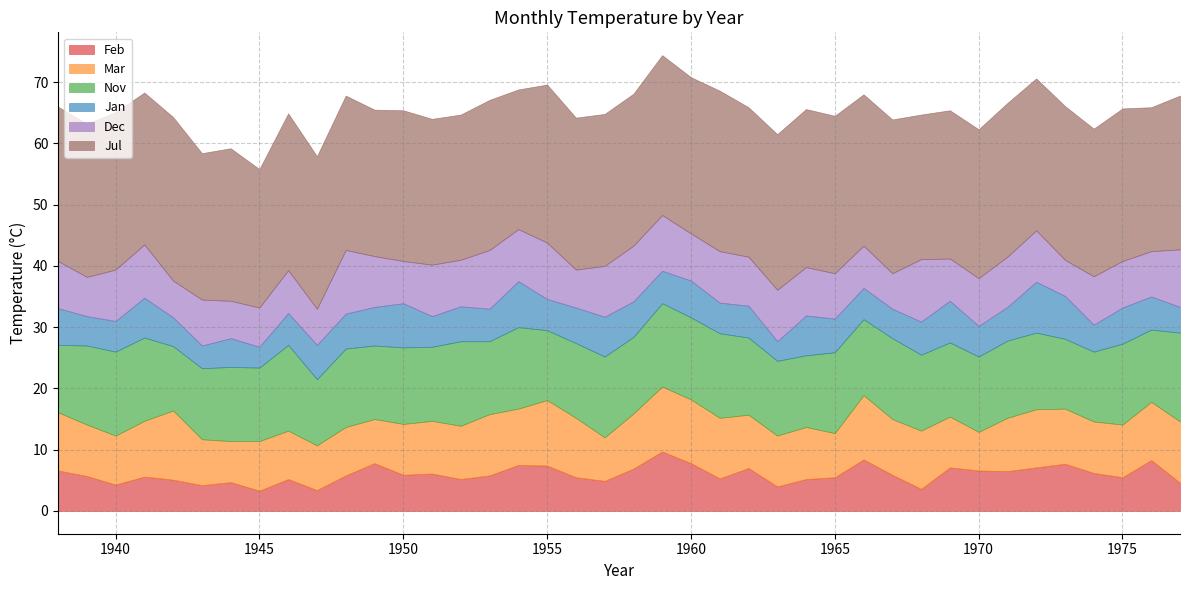

What is the difference between the maximum and second lowest values in the Nov series?

3.7